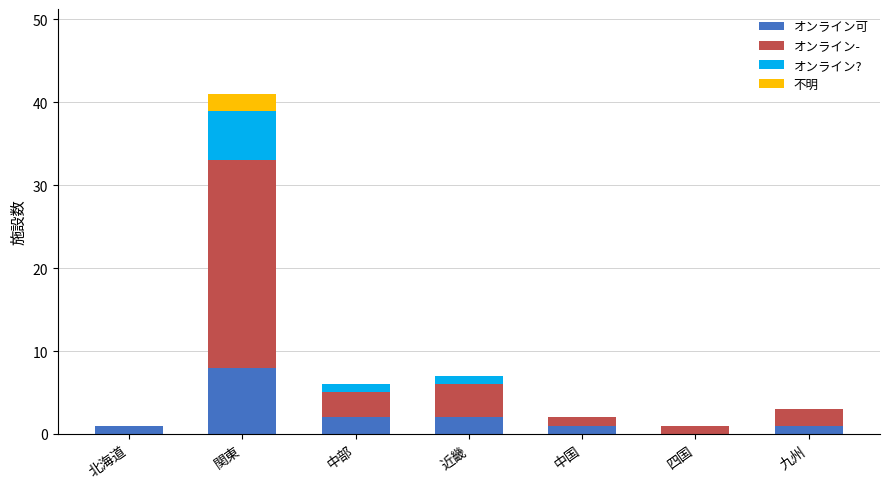

At which category is the sum across all series the highest?

関東